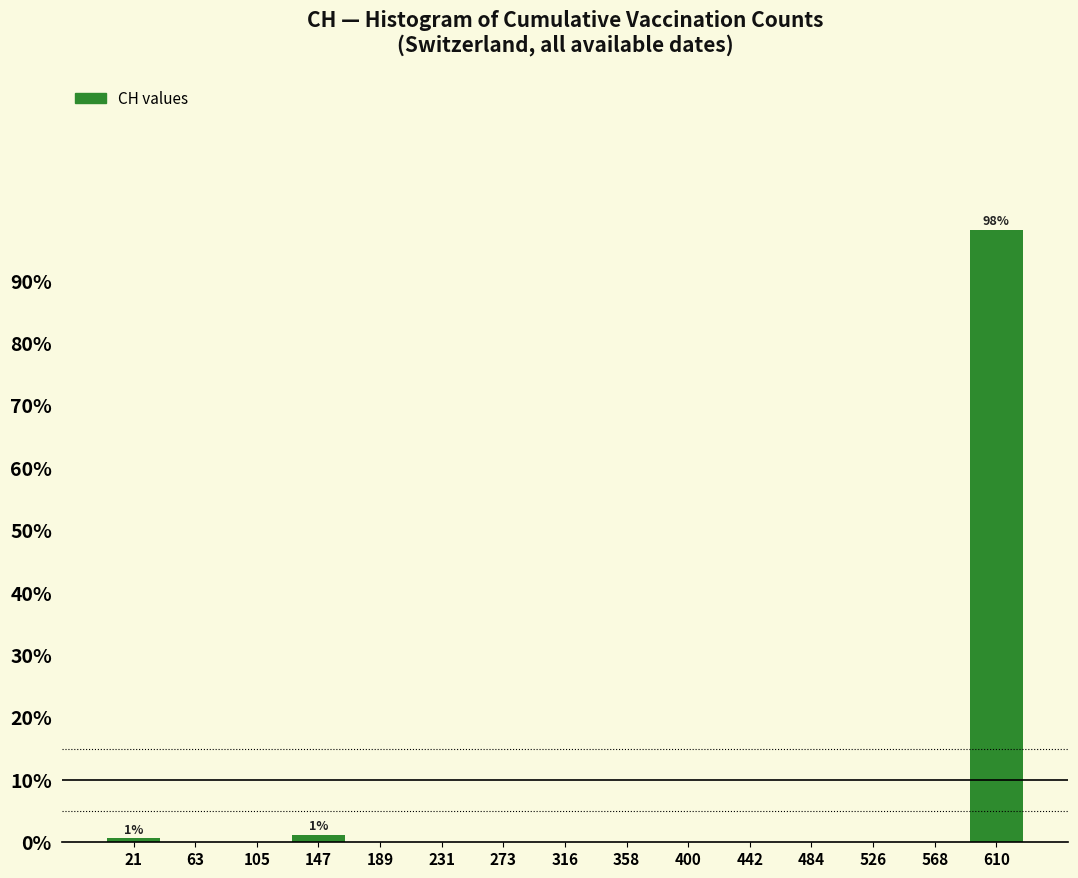

Over which range of the x-axis is the bar tallest?

590 to 630